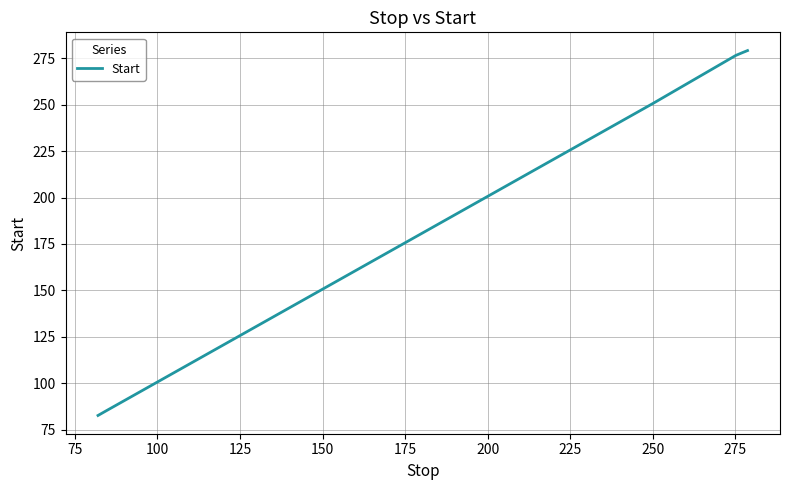

True or false: there are more than 2 points higher than both neighbors.

False